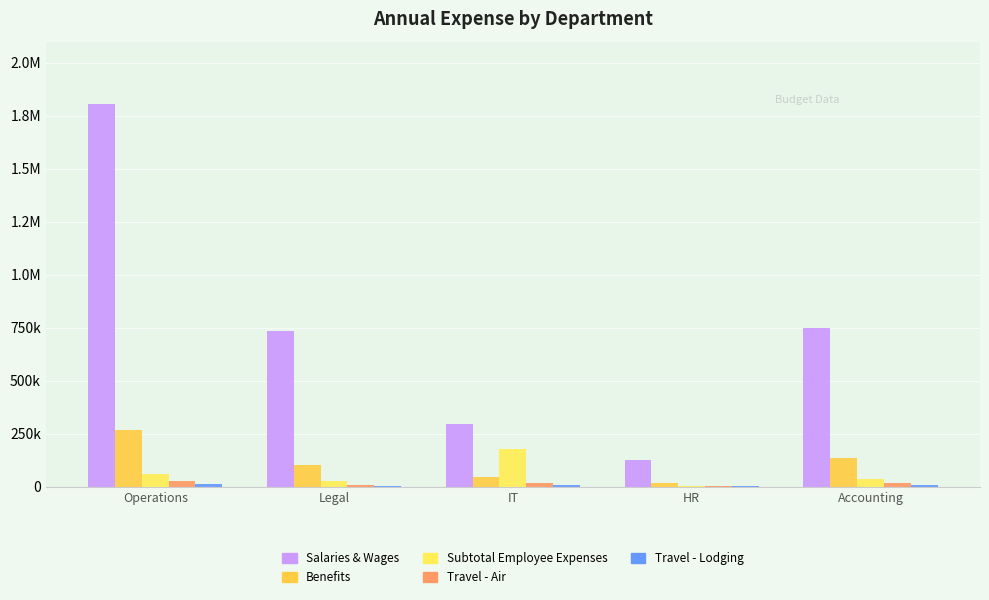

What is the spread (max minus min) of values at Legal?

730000